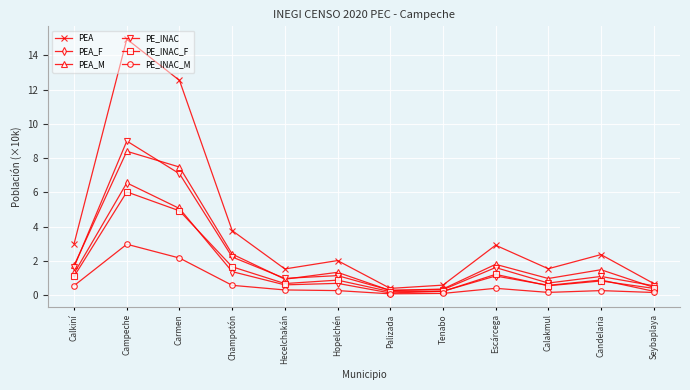

In PEA_M, how many points are higher than both neighbors (excluding endpoints)?

4